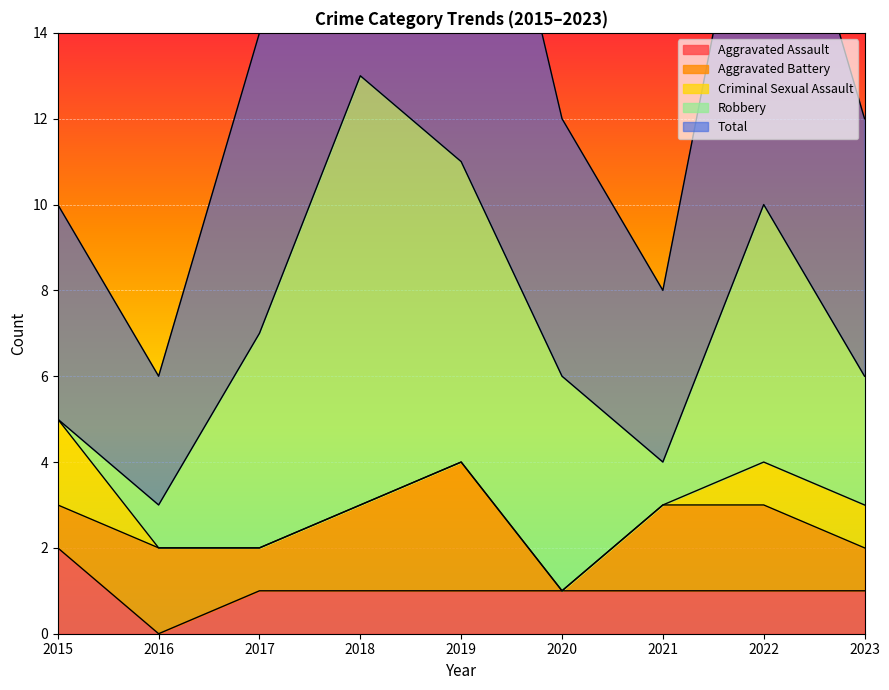

Rank the categories by Aggravated Assault value from lowest to highest.

2016, 2017, 2018, 2019, 2020, 2021, 2022, 2023, 2015